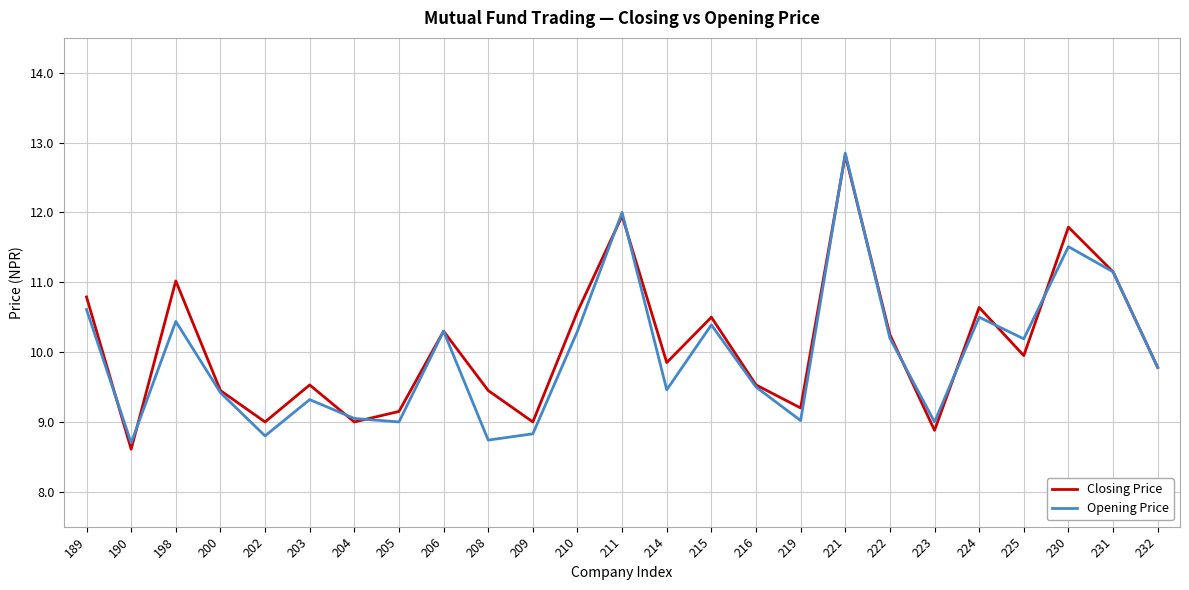

Between 210 and 216, which series saw the biggest shift?

Closing Price